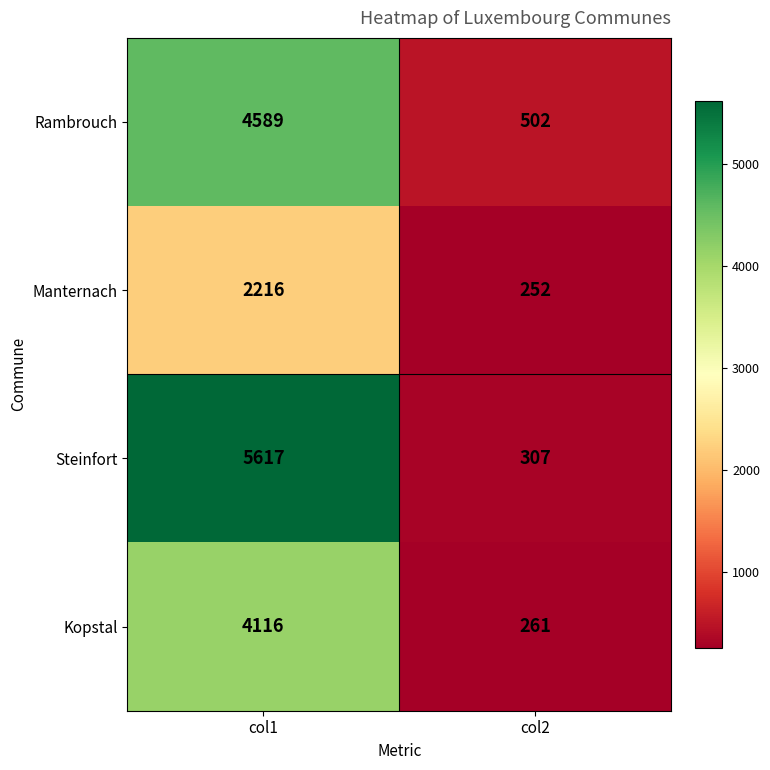

Rank the categories by Kopstal value from lowest to highest.

col2, col1